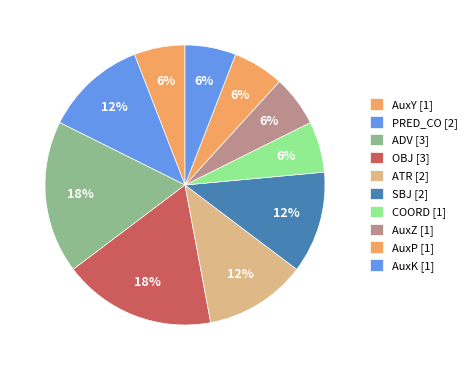

Combined, what portion of the pie is OBJ and ADV?

35.3%